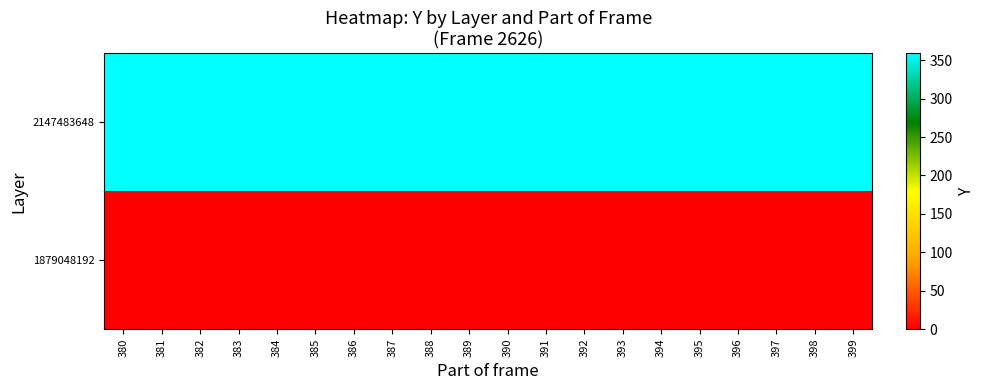

Which series changed the most between 385 and 388?

1879048192